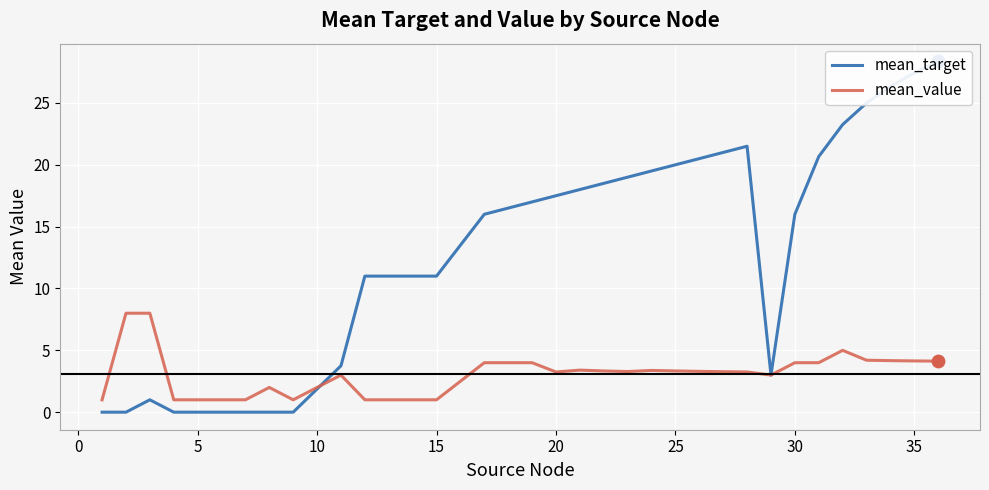

Which series reaches the maximum Y coordinate?

mean_target